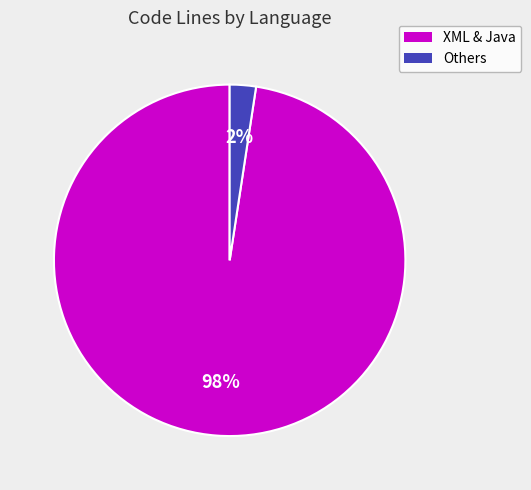

How many slices are in this pie chart?

2